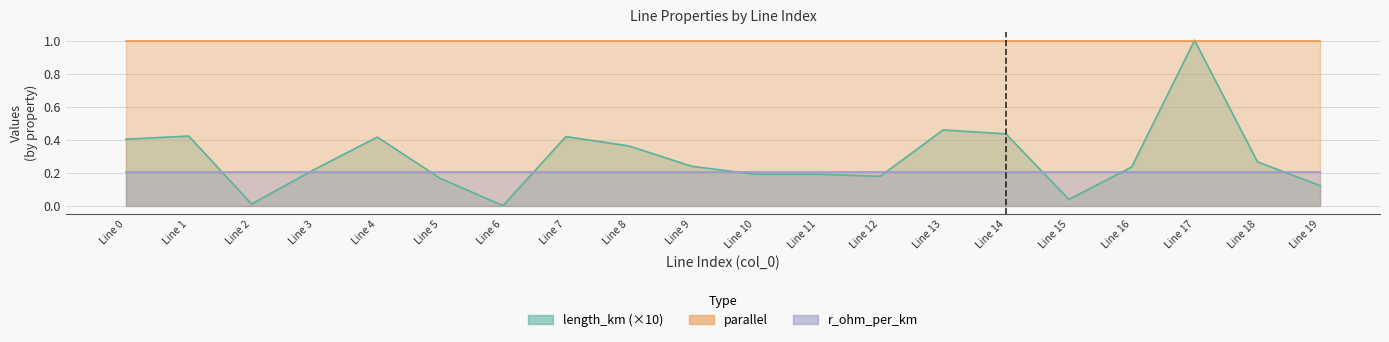

How many lines are shown in the chart?

4